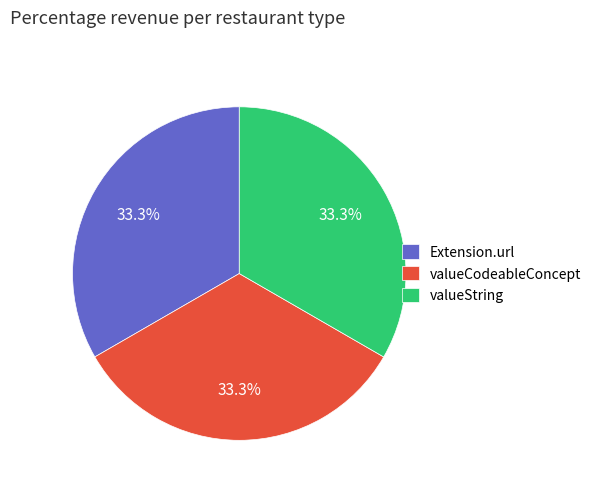

What percentage do valueString and valueCodeableConcept together represent?

66.7%